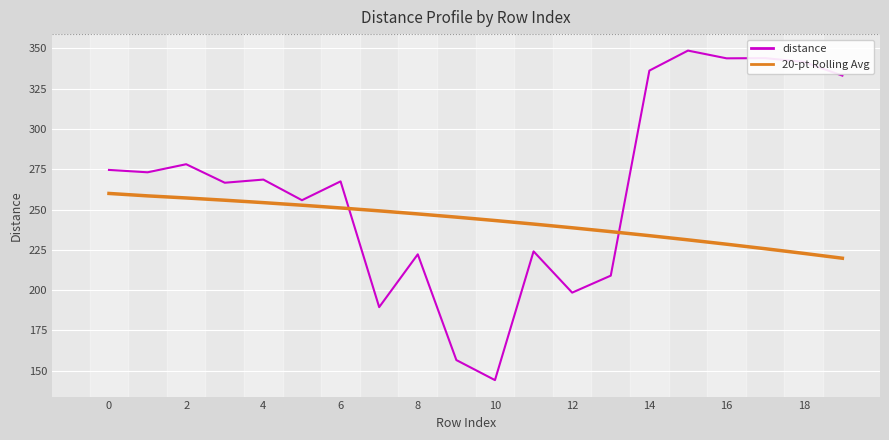

What is the difference between the maximum and minimum values in the 20-pt Rolling Avg series?

40.2